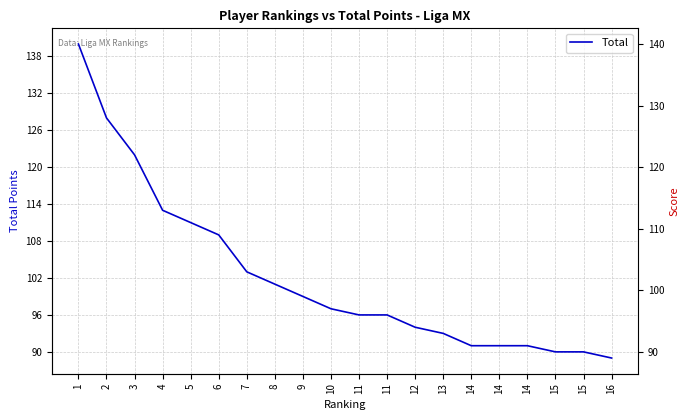

What is the greatest value displayed?

140